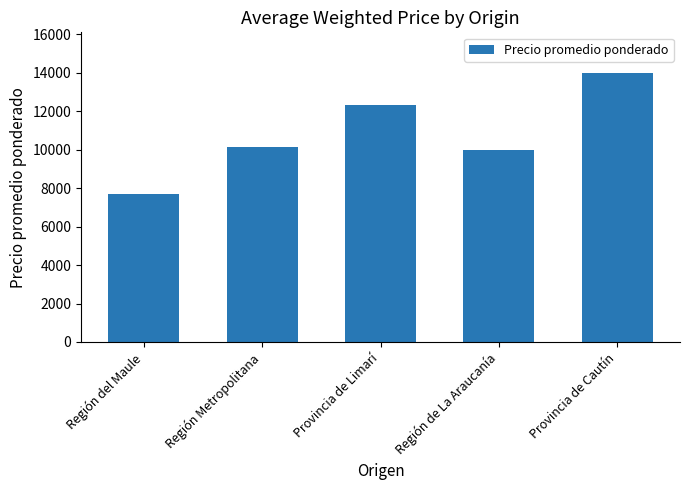

Reading right to left, extract all data points from this chart.

14000	10003	12330	10149	7678